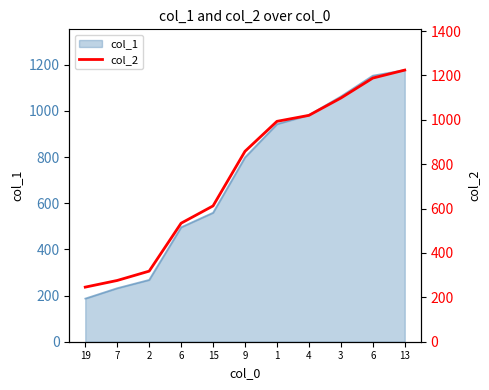

At which category does the chart reach its minimum across all series?

19